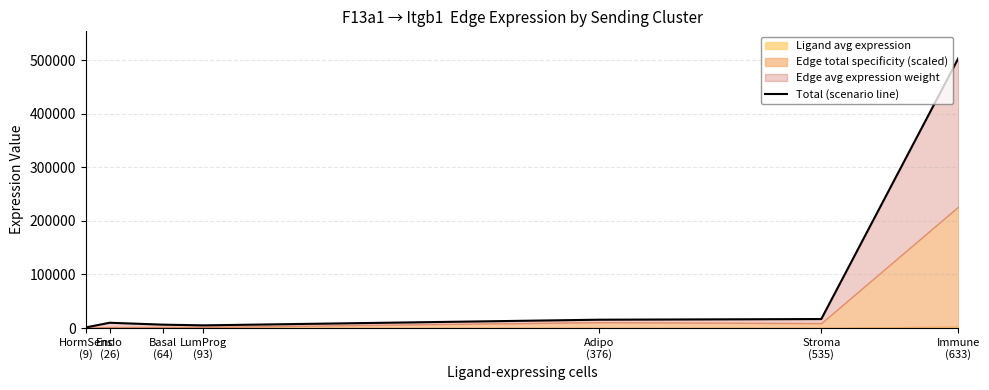

What is the maximum value shown in the chart?

503437.9